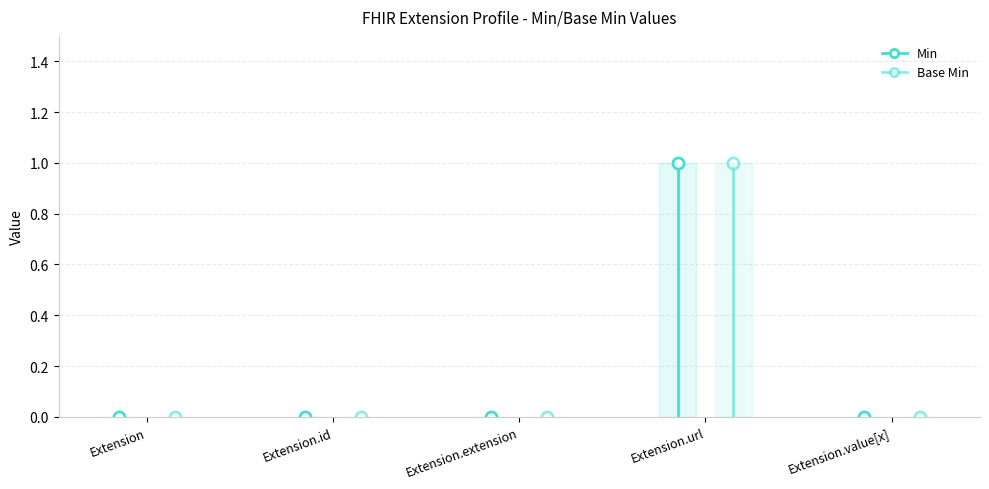

What position from the left is Extension.value[x]?

5